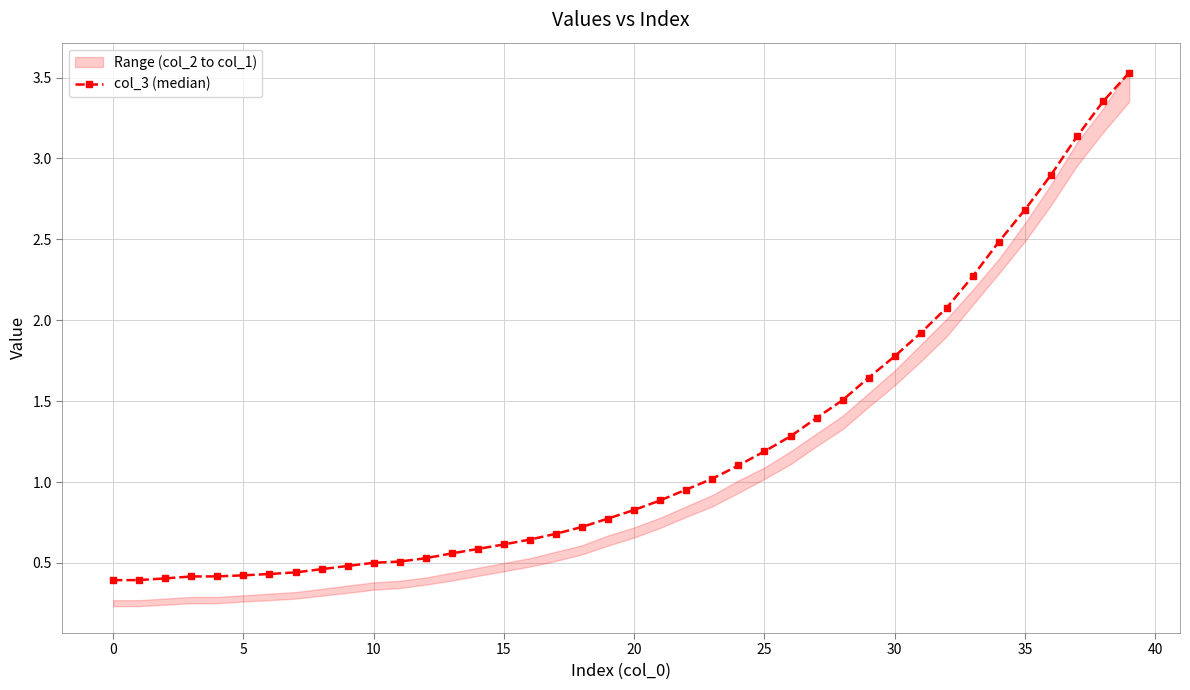

The value of col_3 (median) at 15 is 1.0. True or false?

False